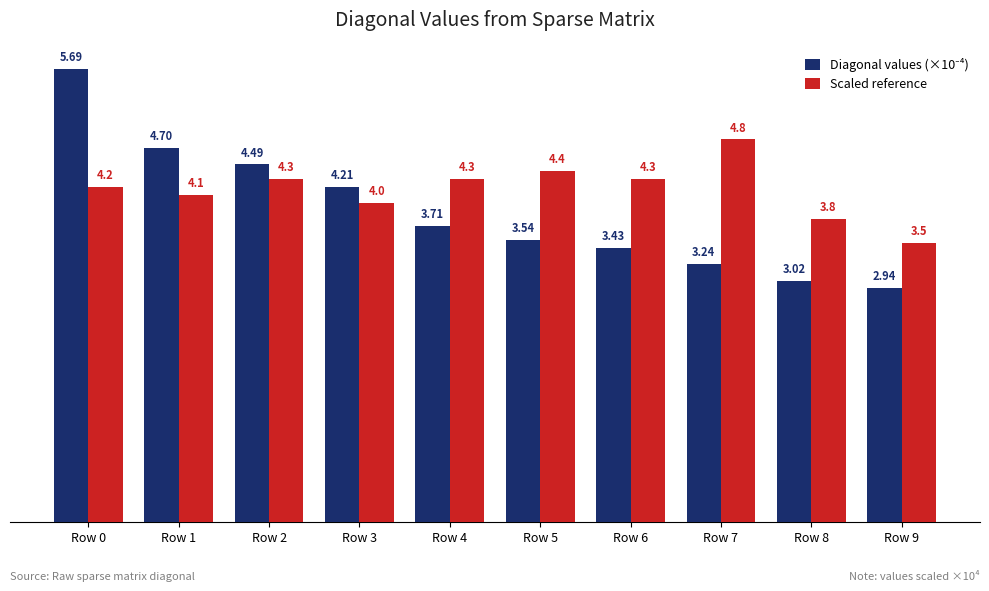

What is the total value across all series at Row 7?

8.0